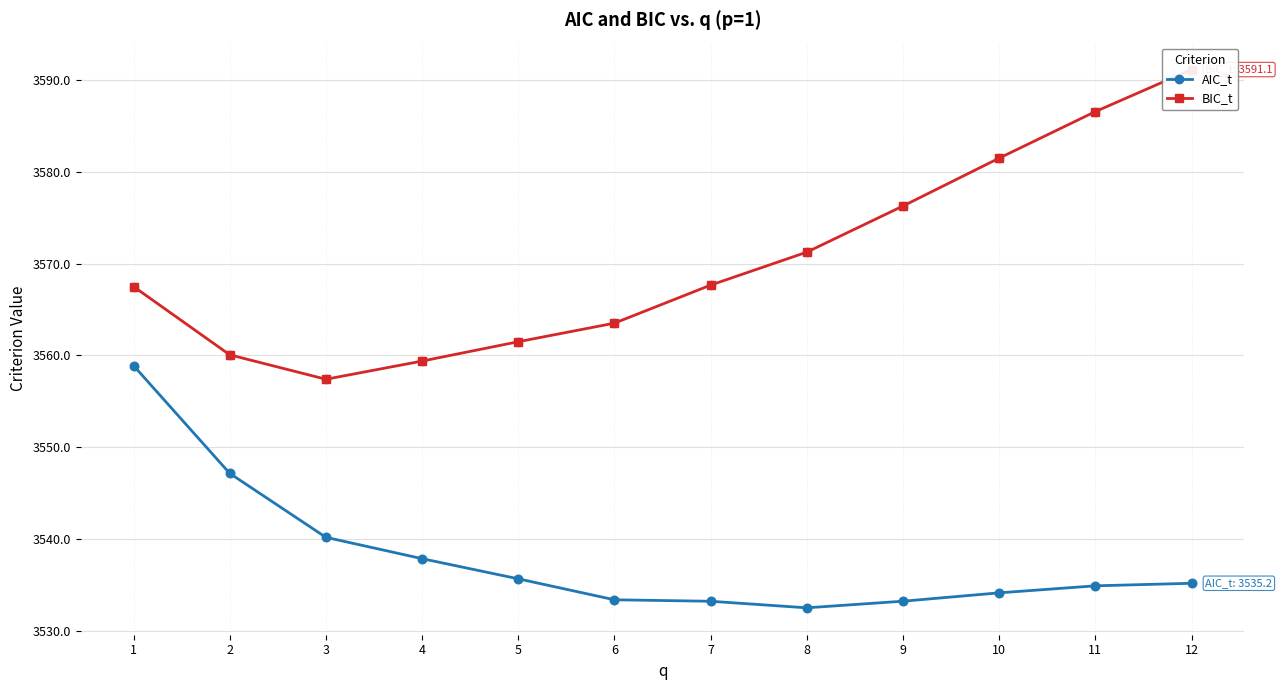

Is the value of BIC_t at 7 greater than the value of AIC_t at 10?

Yes